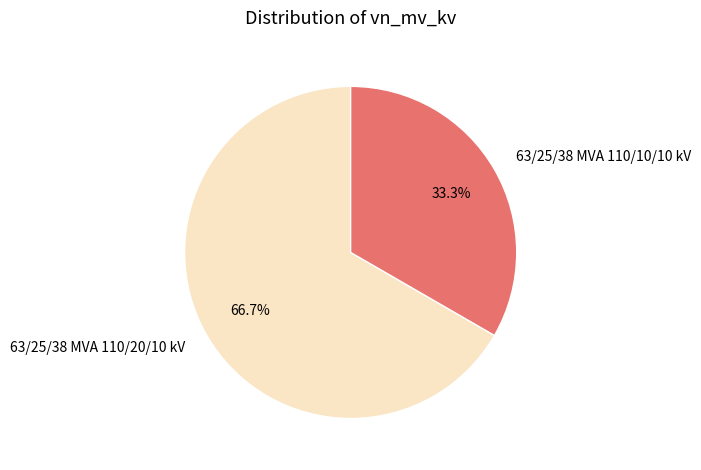

Do 63/25/38 MVA 110/10/10 kV and 63/25/38 MVA 110/20/10 kV together represent more than half of the pie?

Yes